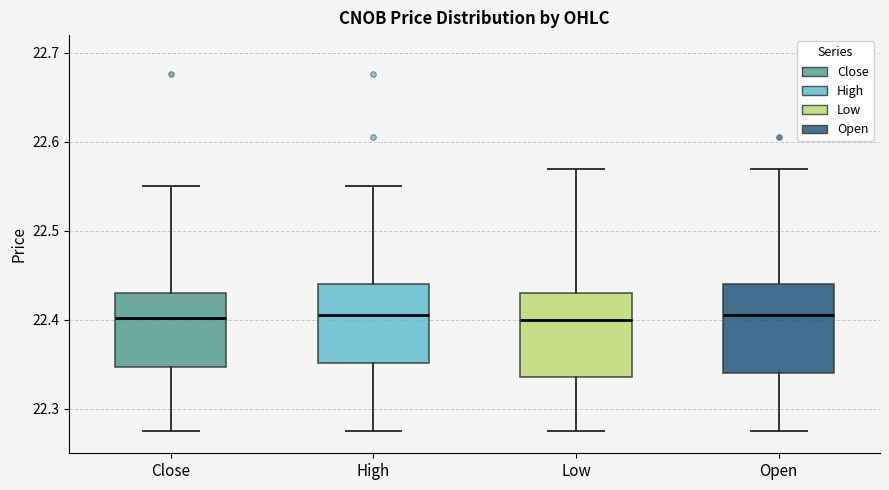

Reading left to right, read every box against the y-axis: the position of its median line, the range the box covers, and the ends of its whiskers. The values are not printed on the chart, so give them approximately, as read against the axis.

Close: median 22.40, box 22.35 to 22.43, whiskers 22.27 to 22.55
High: median 22.41, box 22.35 to 22.44, whiskers 22.27 to 22.55
Low: median 22.40, box 22.34 to 22.43, whiskers 22.27 to 22.57
Open: median 22.41, box 22.34 to 22.44, whiskers 22.27 to 22.57